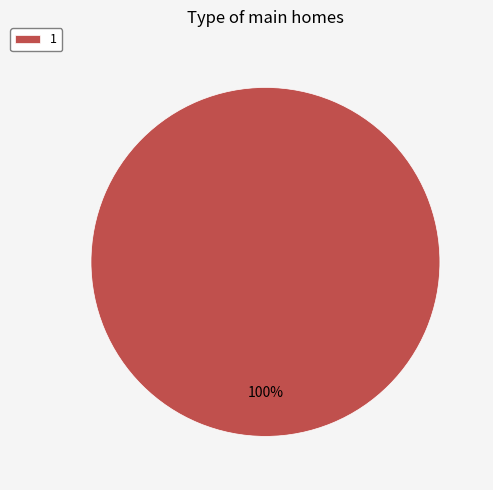

The 1 slice represents 94% of the pie. True or false?

False